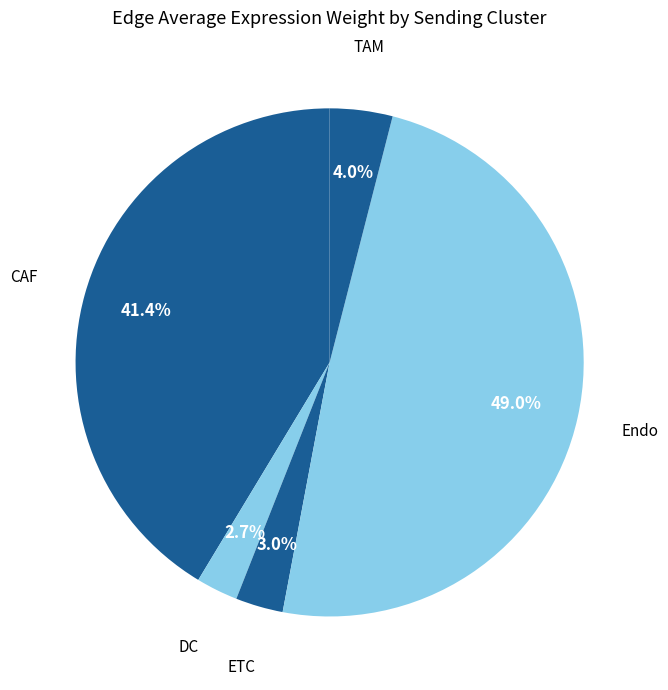

Between TAM and DC, which is larger?

TAM